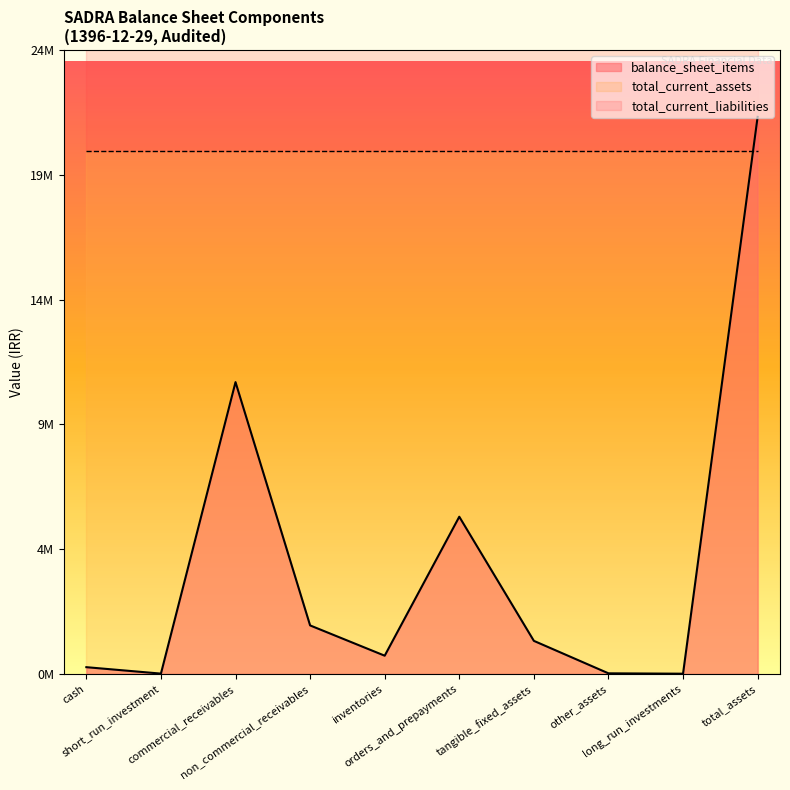

True or false: total_current_liabilities has a value of 43230388 at short_run_investment.

False